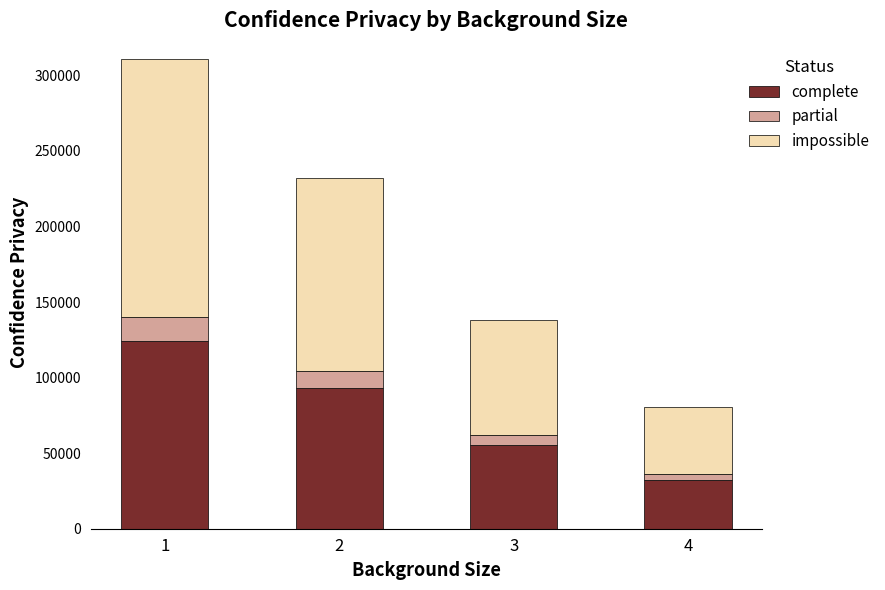

How many data points does each series have?

4